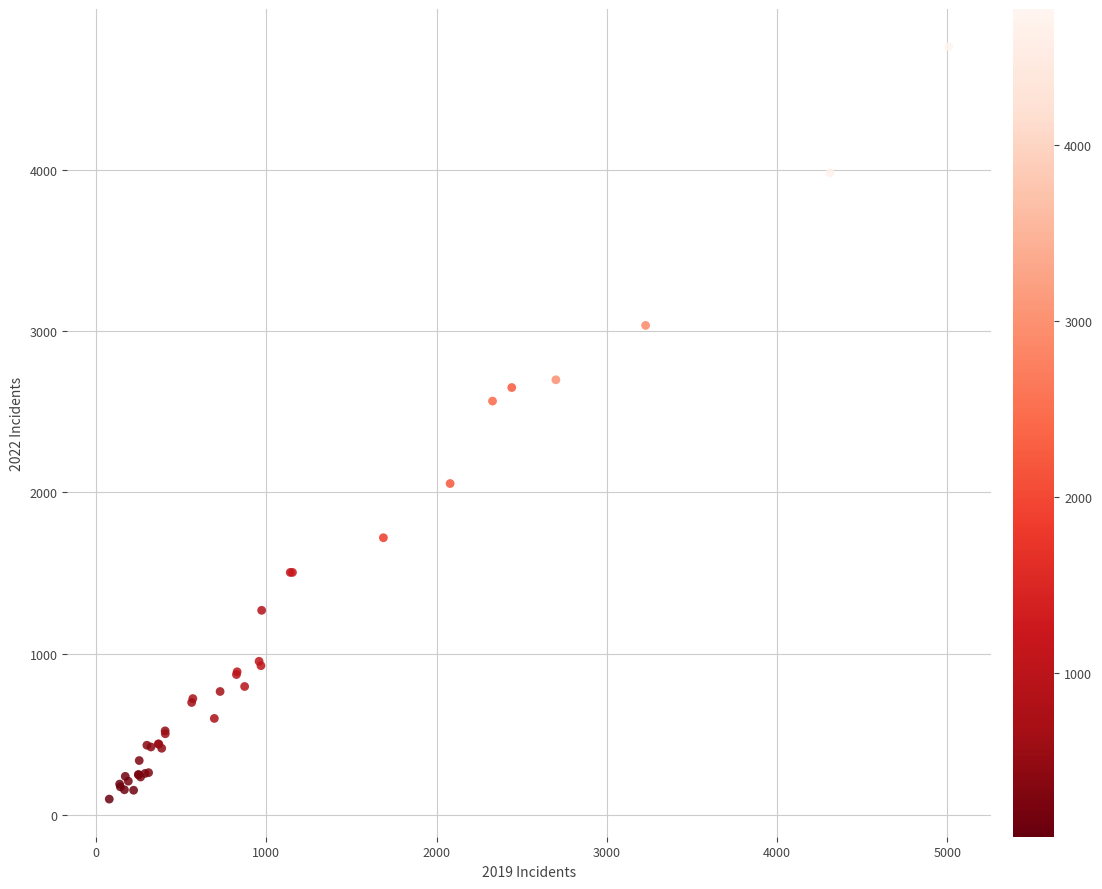

What Y value in the scatter plot is closest to 2431?

2566